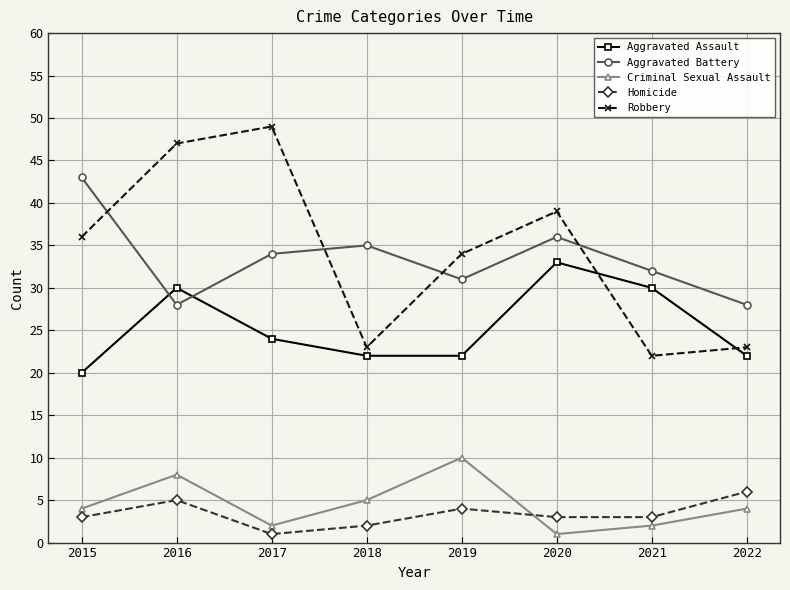

The value of Aggravated Assault at 2016 is 30. True or false?

True